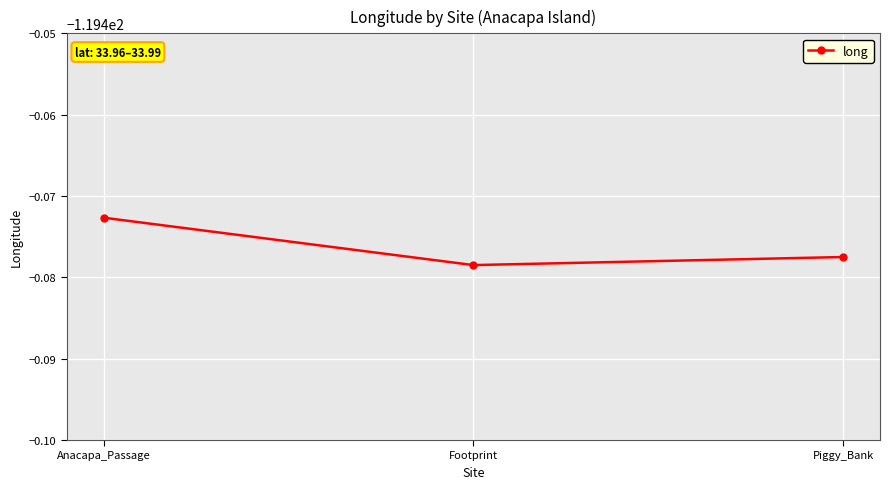

Does the chart have visible grid lines?

Yes